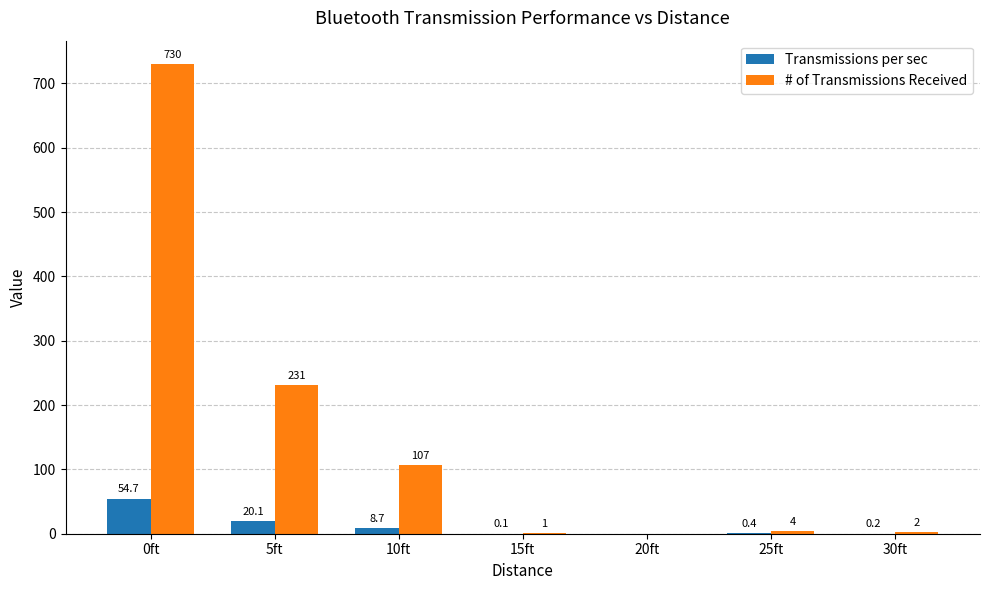

The # of Transmissions Received series shows -256.2 at 20ft. True or false?

False